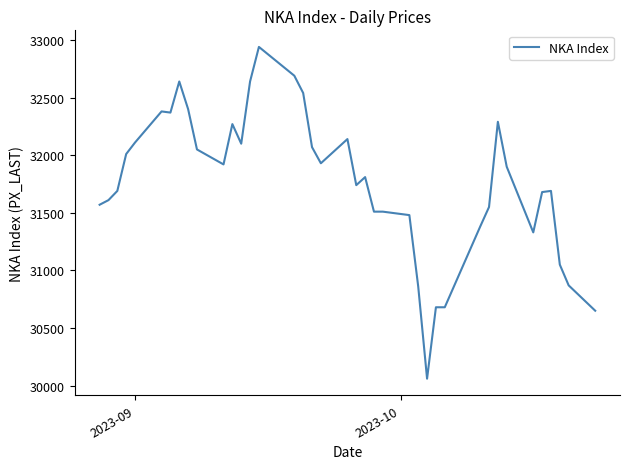

What is the maximum value shown in the chart?

32940